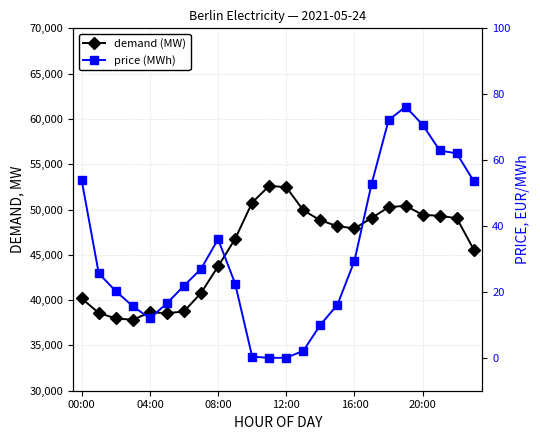

What position from the left is 19?

20